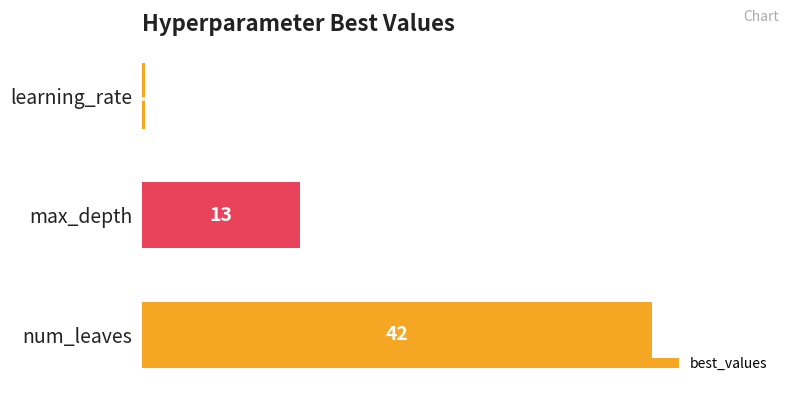

Which has a higher value, max_depth or learning_rate?

max_depth